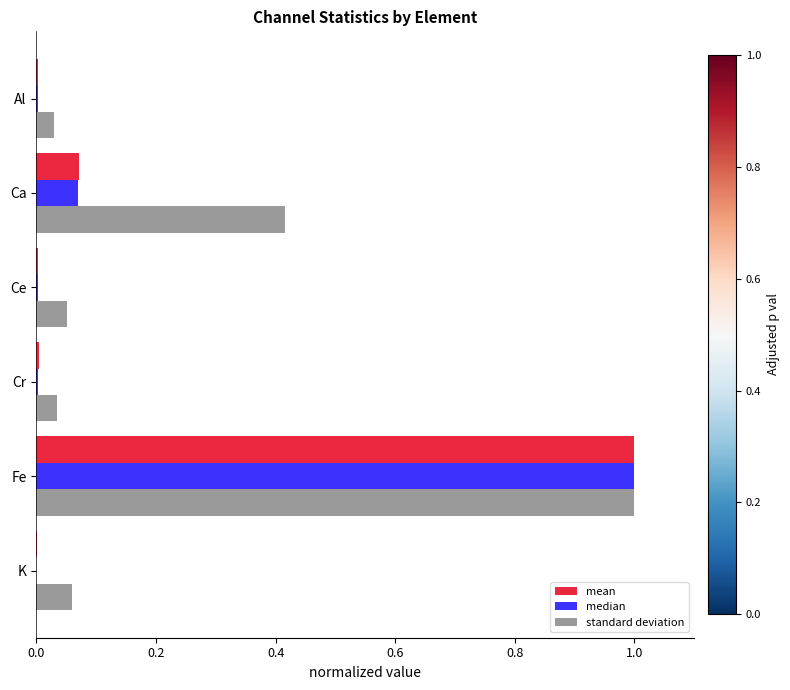

At which category is the sum across all series the highest?

Fe